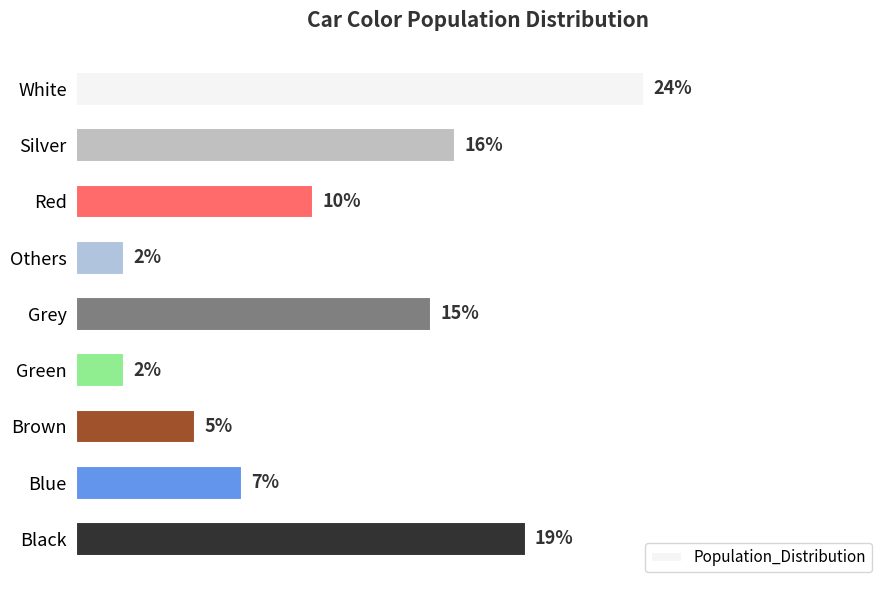

What is the label of the 8th bar from the top?

Blue